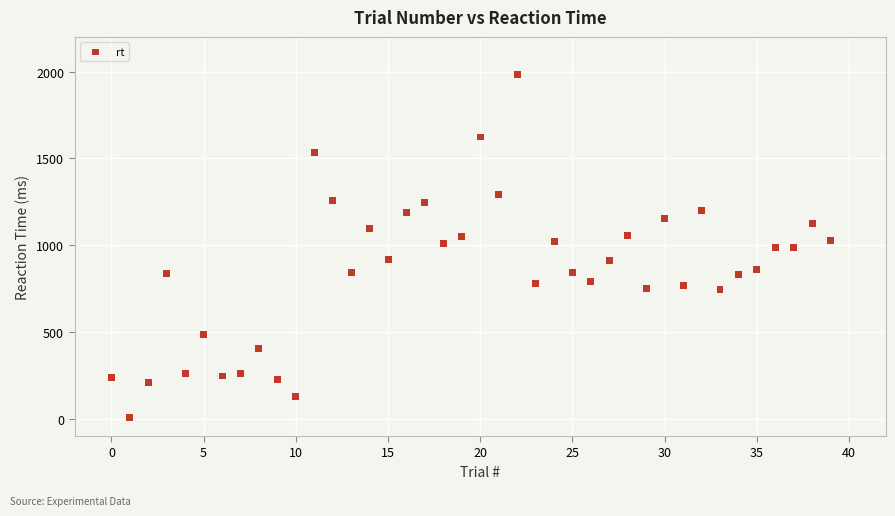

What is the range of Y values (max minus min)?

1977